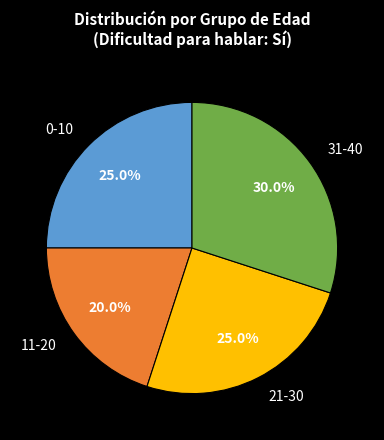

Is the sum of 21-30 and 11-20 greater than half?

No